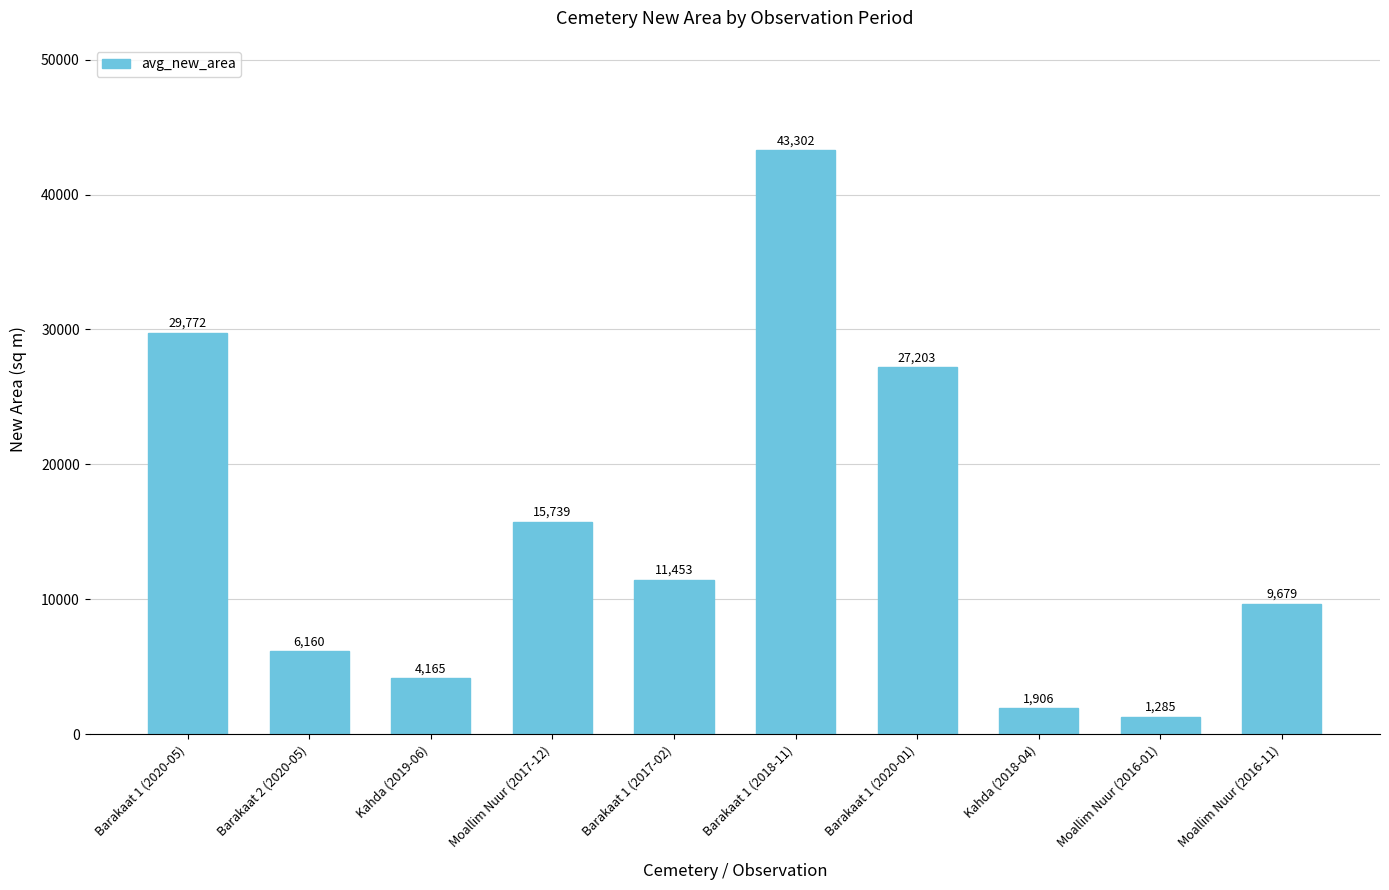

What value does the data have at Barakaat 2 (2020-05)?

6160.0